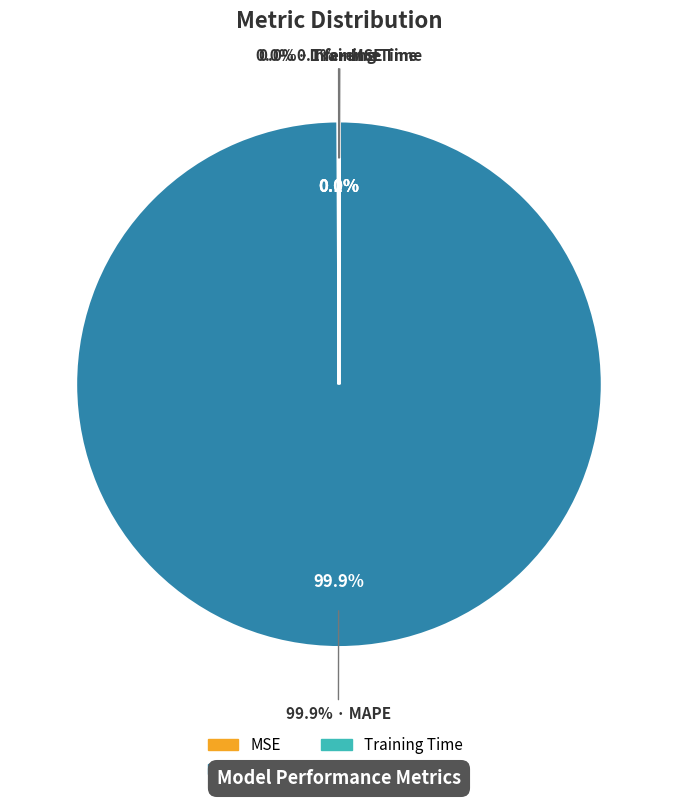

Which slice is the largest?

MAPE